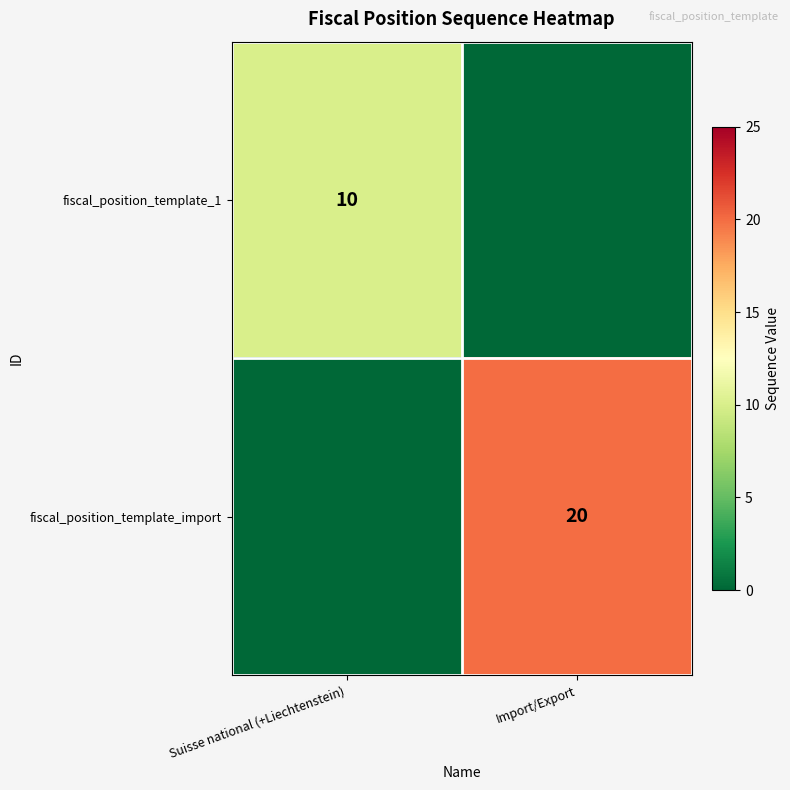

The fiscal_position_template_1 series shows 10 at Suisse national (+Liechtenstein). True or false?

True